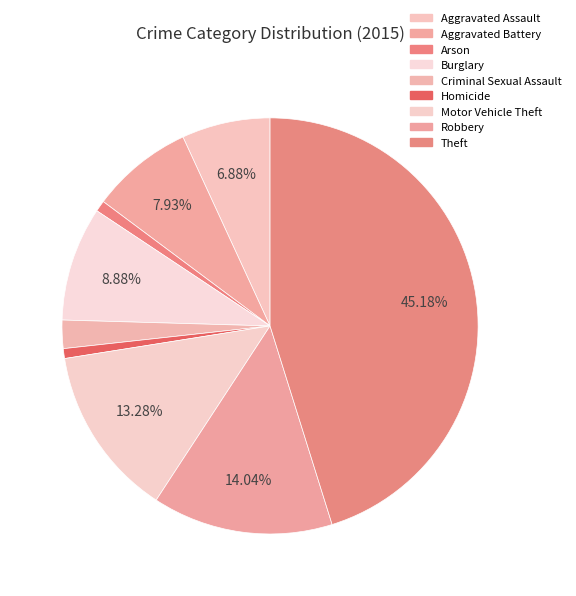

Approximately how many times larger is the value at Aggravated Assault compared to Arson?

8.0